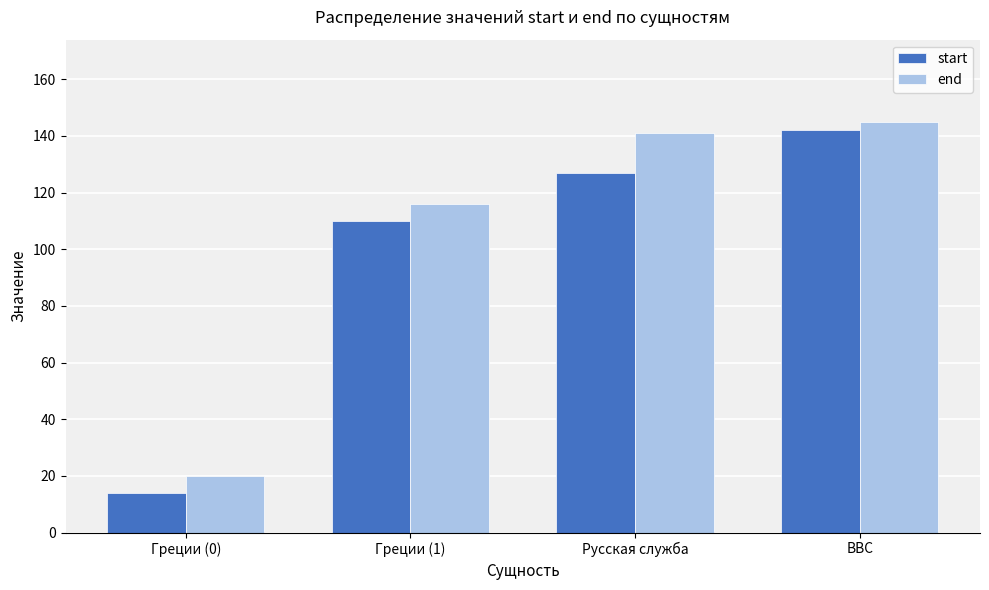

Which series changed the most between Греции (1) and Русская служба?

end